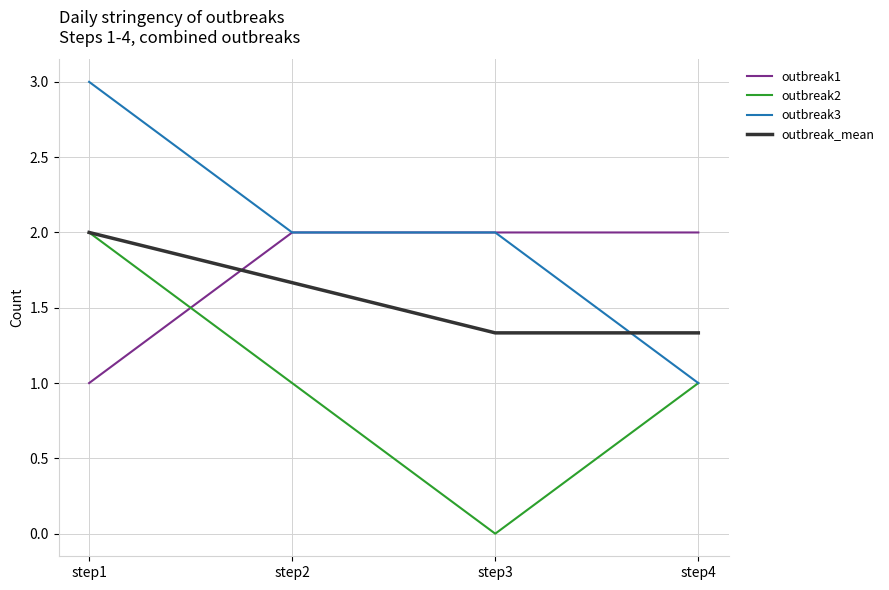

List the series in order of their overall mean, lowest first.

outbreak2, outbreak_mean, outbreak1, outbreak3